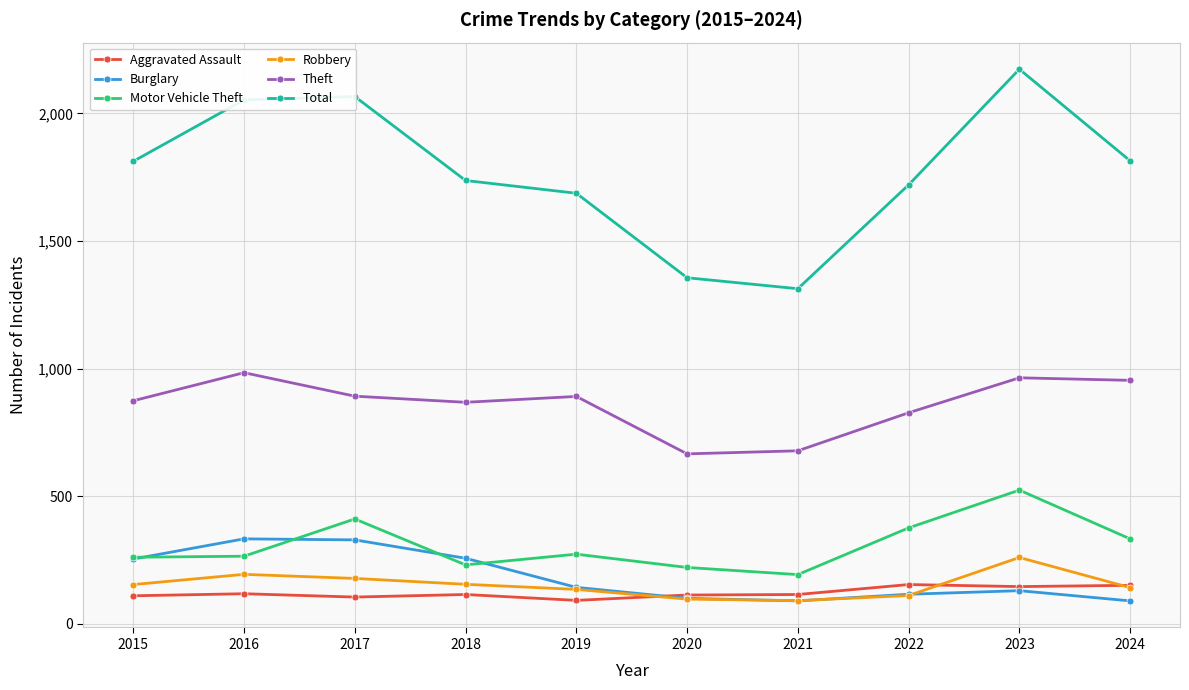

Which series changed the most between 2017 and 2024?

Total